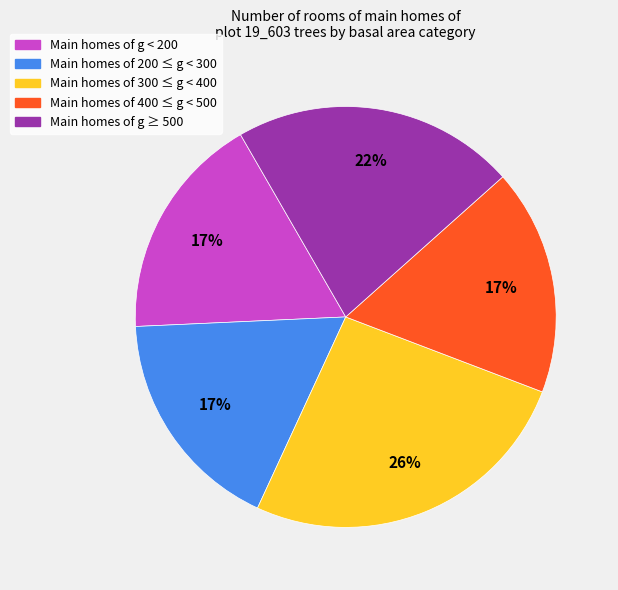

To the nearest percent, what is the difference between the largest and smallest slice percentages?

9%